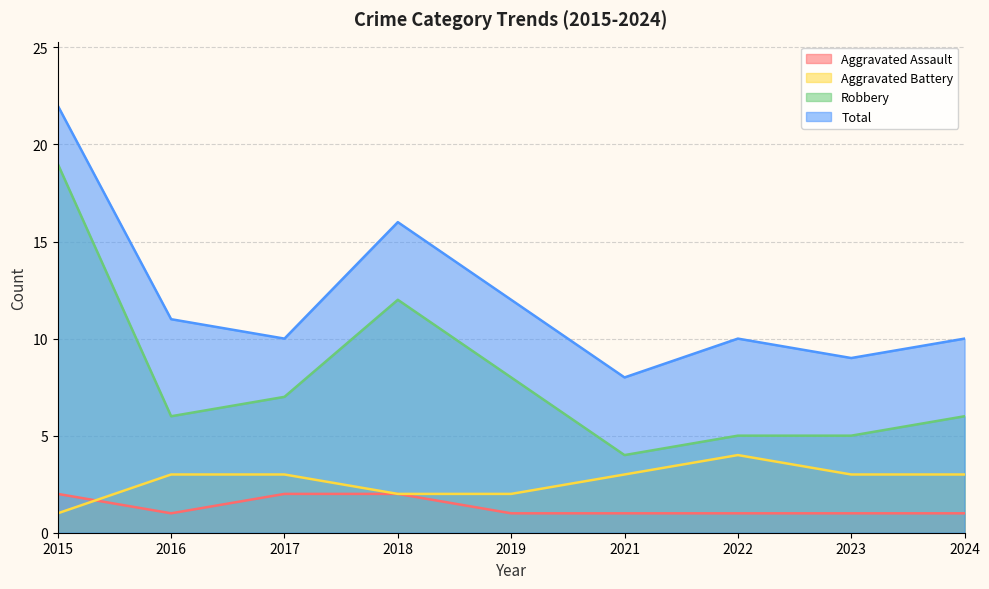

How many lines are shown in the chart?

4